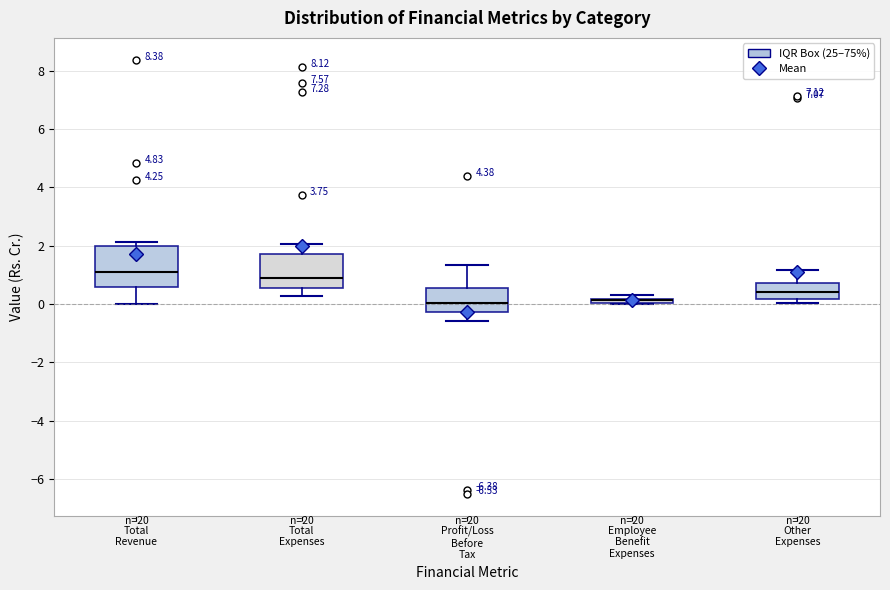

Where is the lower edge of the box for Total Revenue on the y-axis? The values are not printed on the chart, so give them approximately, as read against the axis.

0.6